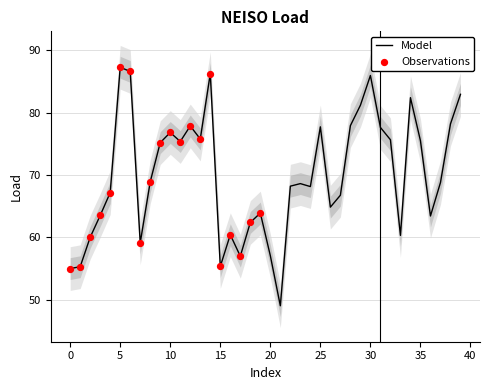

Approximately how many times larger is the value at 31 compared to 17?

1.4